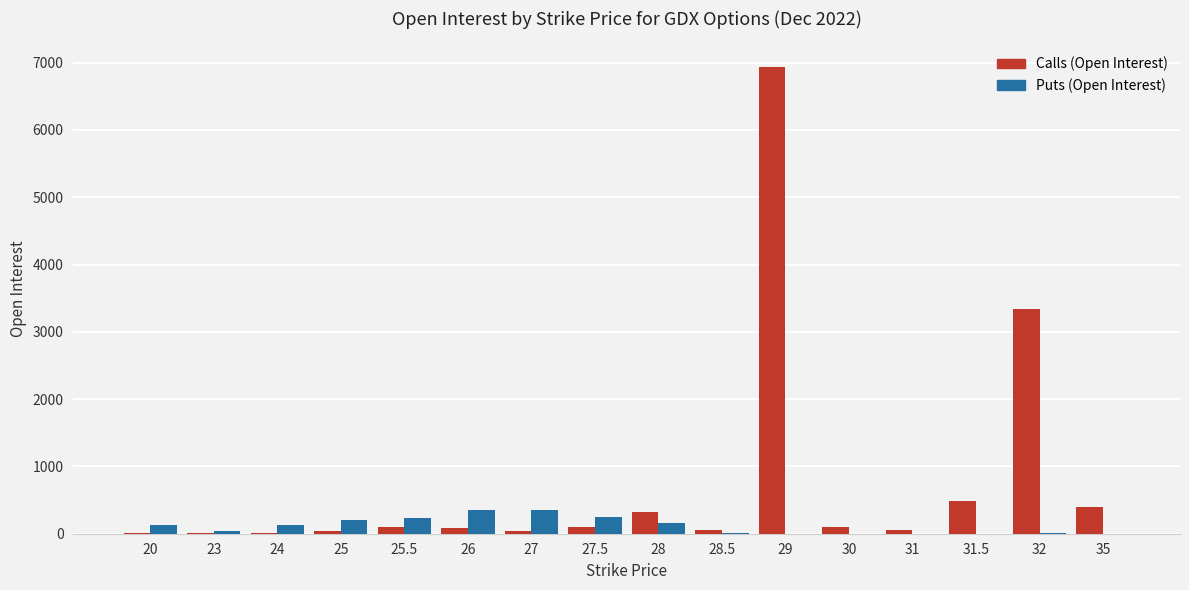

Between 32 and 35, which series saw the biggest shift?

Calls (Open Interest)